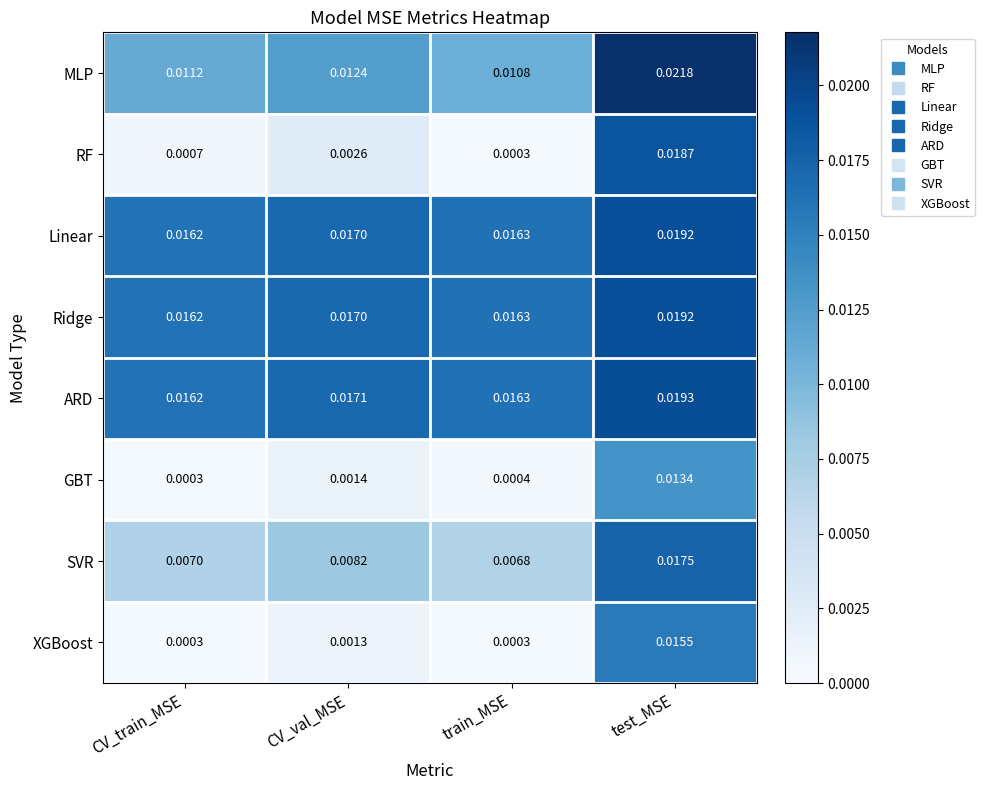

At which label is ARD closest to 0?

CV_train_MSE